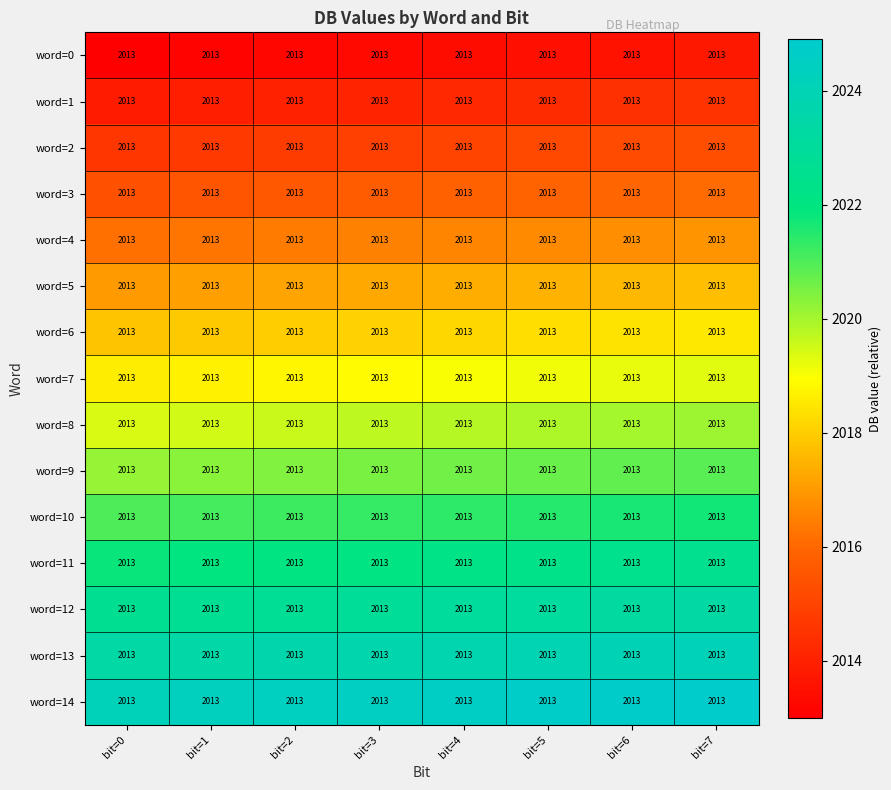

Reading left to right, what are all the values shown in this chart?

word=0: bit=0=2013.0	bit=1=2013.0	bit=2=2013.0	bit=3=2013.0	bit=4=2013.0	bit=5=2013.0	bit=6=2013.0	bit=7=2013.0
word=1: bit=0=2013.0	bit=1=2013.0	bit=2=2013.0	bit=3=2013.0	bit=4=2013.0	bit=5=2013.0	bit=6=2013.0	bit=7=2013.0
word=2: bit=0=2013.0	bit=1=2013.0	bit=2=2013.0	bit=3=2013.0	bit=4=2013.0	bit=5=2013.0	bit=6=2013.0	bit=7=2013.0
word=3: bit=0=2013.0	bit=1=2013.0	bit=2=2013.0	bit=3=2013.0	bit=4=2013.0	bit=5=2013.0	bit=6=2013.0	bit=7=2013.0
word=4: bit=0=2013.0	bit=1=2013.0	bit=2=2013.0	bit=3=2013.0	bit=4=2013.0	bit=5=2013.0	bit=6=2013.0	bit=7=2013.0
word=5: bit=0=2013.0	bit=1=2013.0	bit=2=2013.0	bit=3=2013.0	bit=4=2013.0	bit=5=2013.0	bit=6=2013.0	bit=7=2013.0
word=6: bit=0=2013.0	bit=1=2013.0	bit=2=2013.0	bit=3=2013.0	bit=4=2013.0	bit=5=2013.0	bit=6=2013.0	bit=7=2013.0
word=7: bit=0=2013.0	bit=1=2013.0	bit=2=2013.0	bit=3=2013.0	bit=4=2013.0	bit=5=2013.0	bit=6=2013.0	bit=7=2013.0
word=8: bit=0=2013.0	bit=1=2013.0	bit=2=2013.0	bit=3=2013.0	bit=4=2013.0	bit=5=2013.0	bit=6=2013.0	bit=7=2013.0
word=9: bit=0=2013.0	bit=1=2013.0	bit=2=2013.0	bit=3=2013.0	bit=4=2013.0	bit=5=2013.0	bit=6=2013.0	bit=7=2013.0
word=10: bit=0=2013.0	bit=1=2013.0	bit=2=2013.0	bit=3=2013.0	bit=4=2013.0	bit=5=2013.0	bit=6=2013.0	bit=7=2013.0
word=11: bit=0=2013.0	bit=1=2013.0	bit=2=2013.0	bit=3=2013.0	bit=4=2013.0	bit=5=2013.0	bit=6=2013.0	bit=7=2013.0
word=12: bit=0=2013.0	bit=1=2013.0	bit=2=2013.0	bit=3=2013.0	bit=4=2013.0	bit=5=2013.0	bit=6=2013.0	bit=7=2013.0
word=13: bit=0=2013.0	bit=1=2013.0	bit=2=2013.0	bit=3=2013.0	bit=4=2013.0	bit=5=2013.0	bit=6=2013.0	bit=7=2013.0
word=14: bit=0=2013.0	bit=1=2013.0	bit=2=2013.0	bit=3=2013.0	bit=4=2013.0	bit=5=2013.0	bit=6=2013.0	bit=7=2013.0